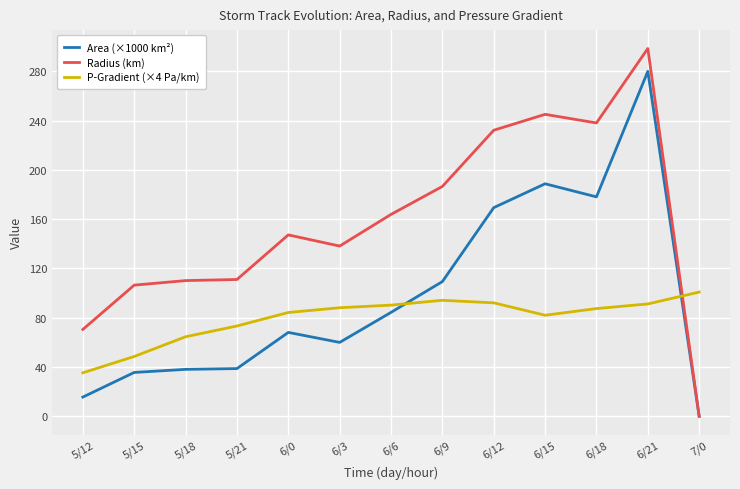

What are all the series names shown in the legend?

Area (×1000 km²), Radius (km), P-Gradient (×4 Pa/km)